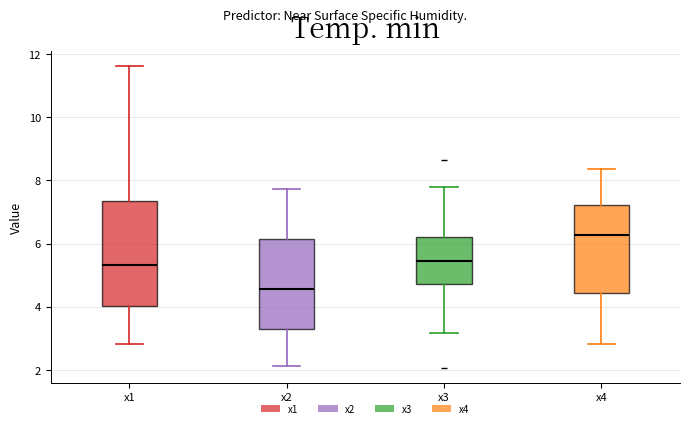

Which box is the tallest, from its lower edge to its upper edge?

x1